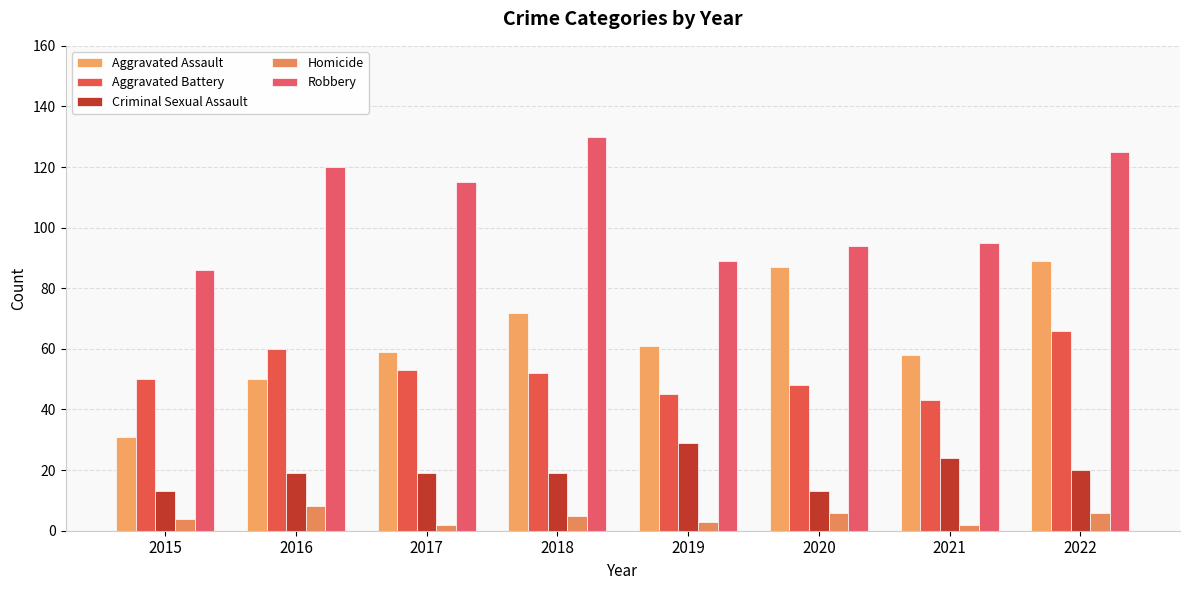

True or false: Aggravated Battery has a value of 48 at 2020.

True